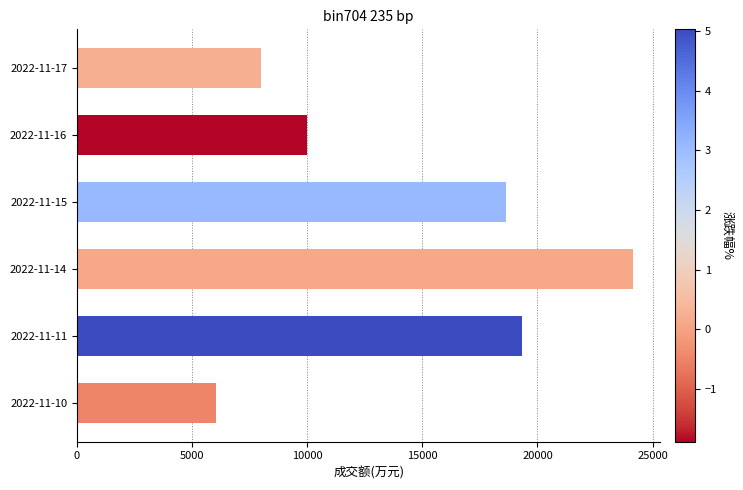

At which label is the value closest to 15082?

2022-11-15